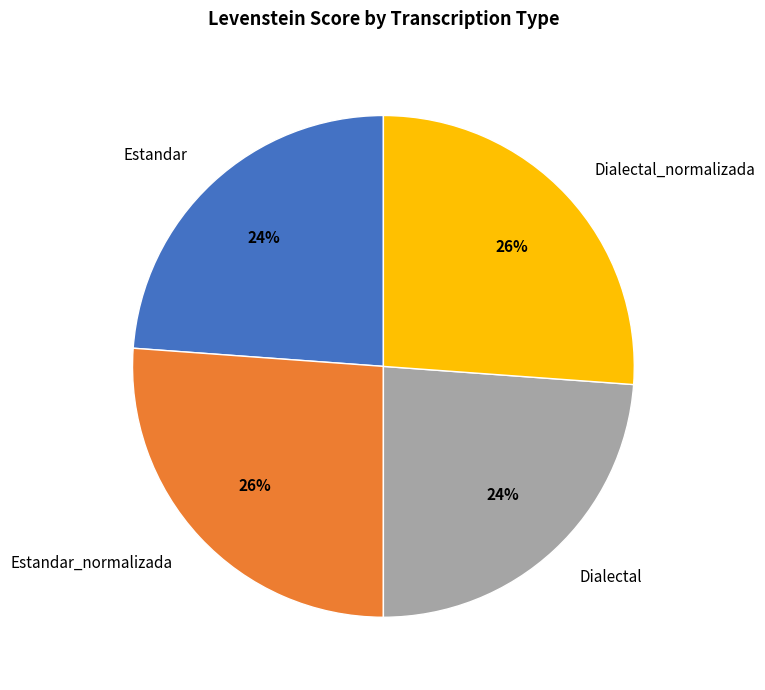

Approximately how many times larger is the value at Dialectal compared to Estandar_normalizada?

0.9